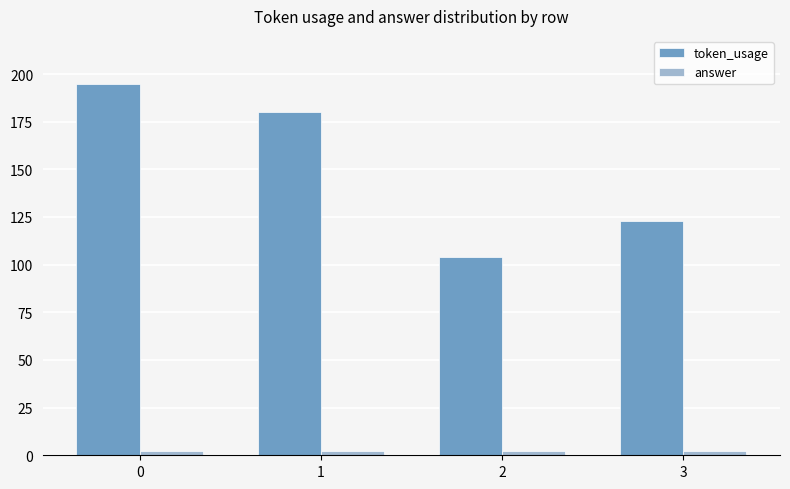

At which label is token_usage closest to 149?

3